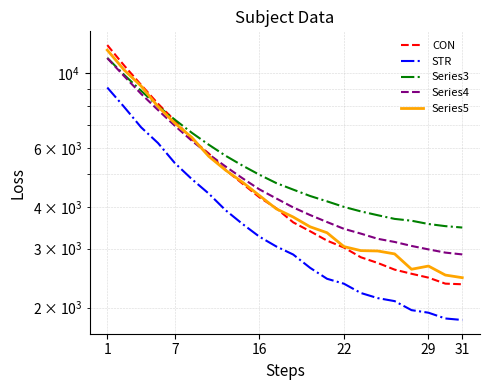

What is the sum of the Series4 values at 1 and 21?

13993.1